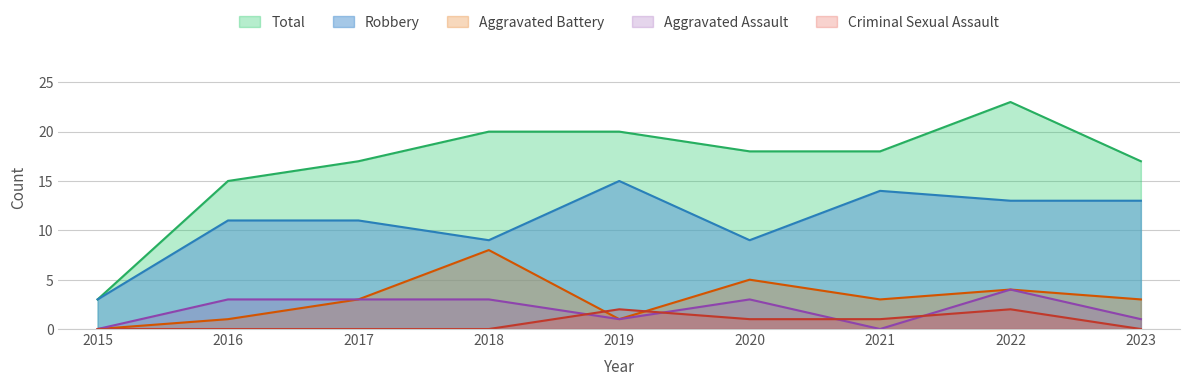

Does the chart display data point markers on the line(s)?

No